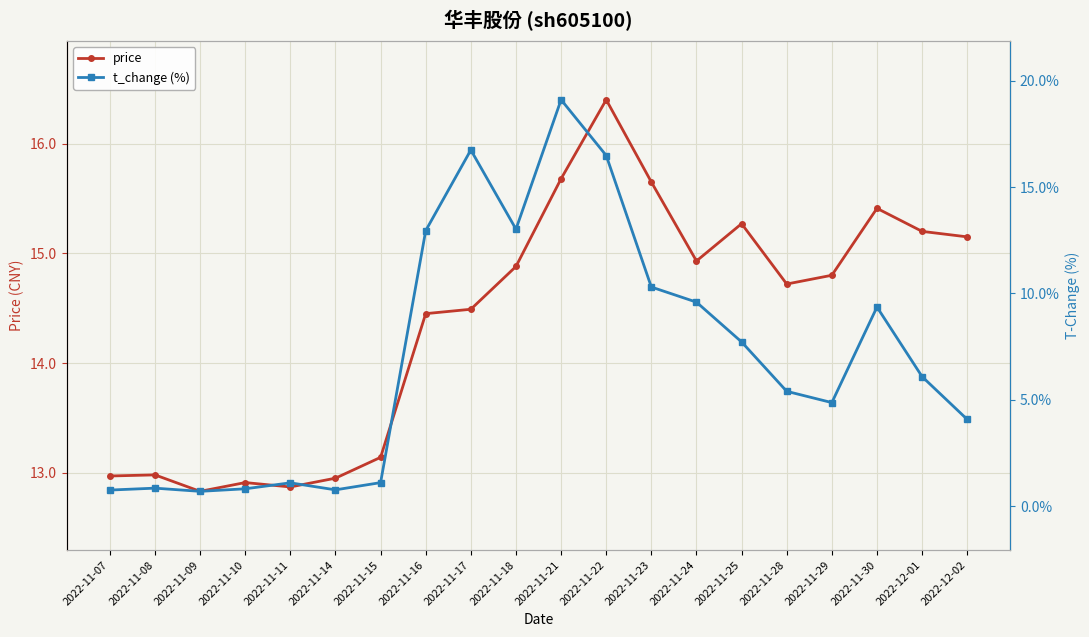

How many data points in price are above 14?

13